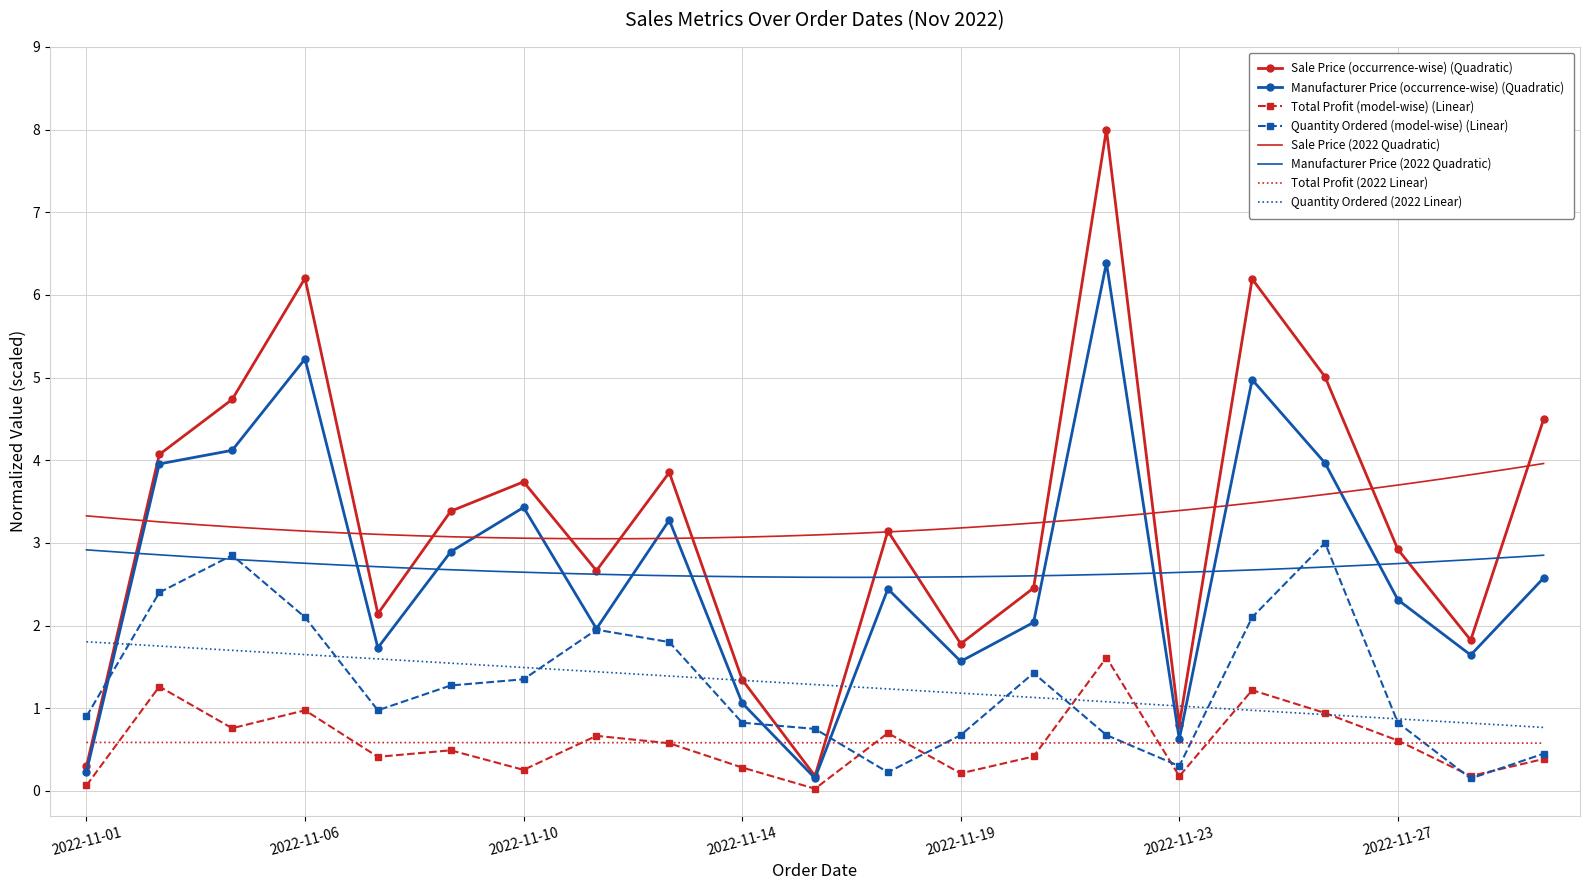

What is the average value of the Manufacturer Price series?

2.7